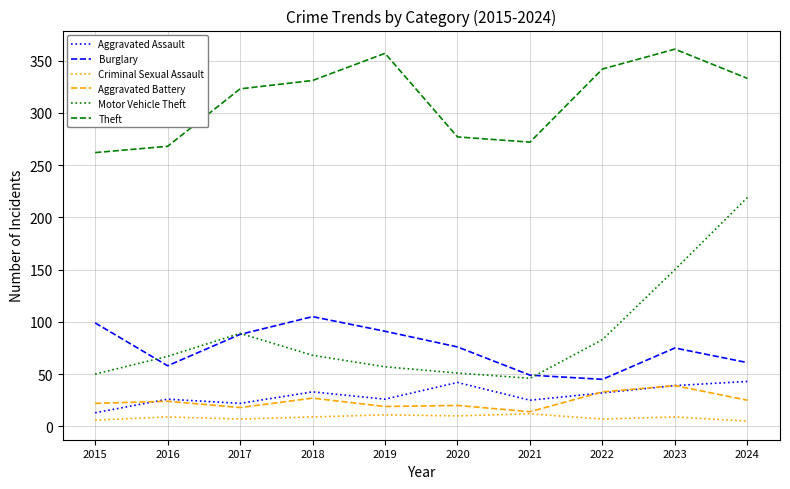

True or false: Criminal Sexual Assault and Motor Vehicle Theft intersect in this chart.

False